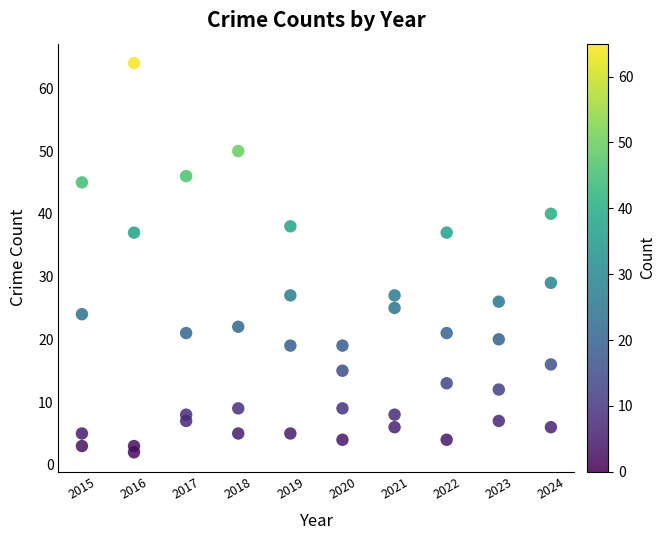

What is the range of X values (max minus min)?

9